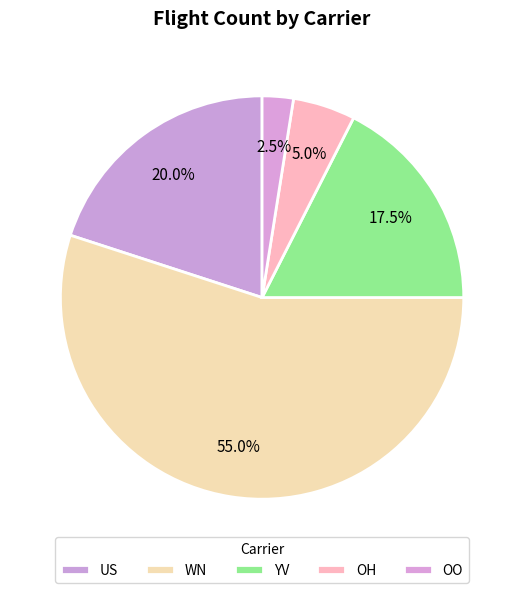

How many slices are in this pie chart?

5